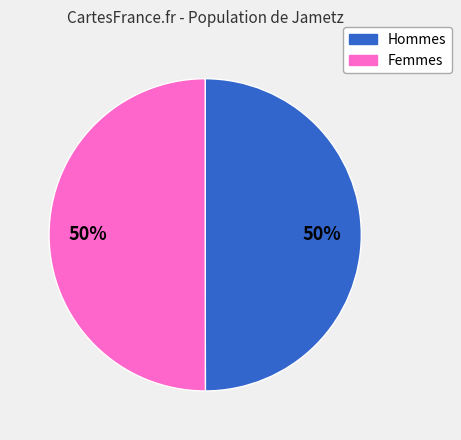

To the nearest percent, what is the average slice percentage?

50%